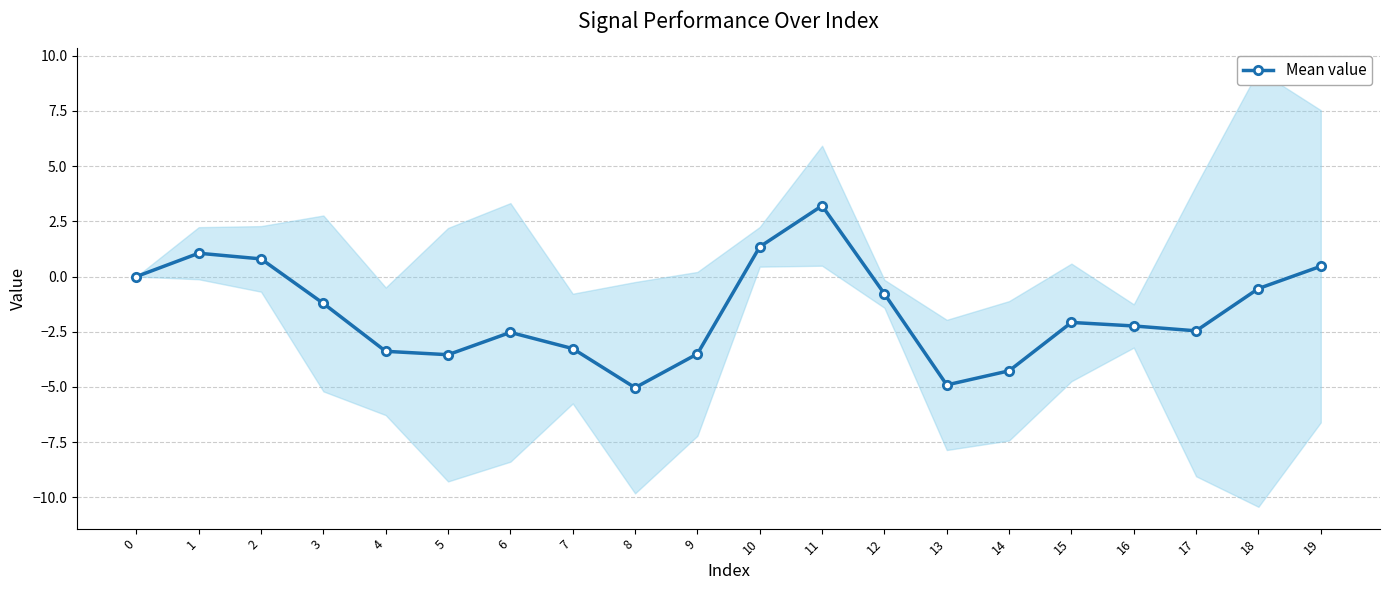

What is the sum of all values?

-32.9